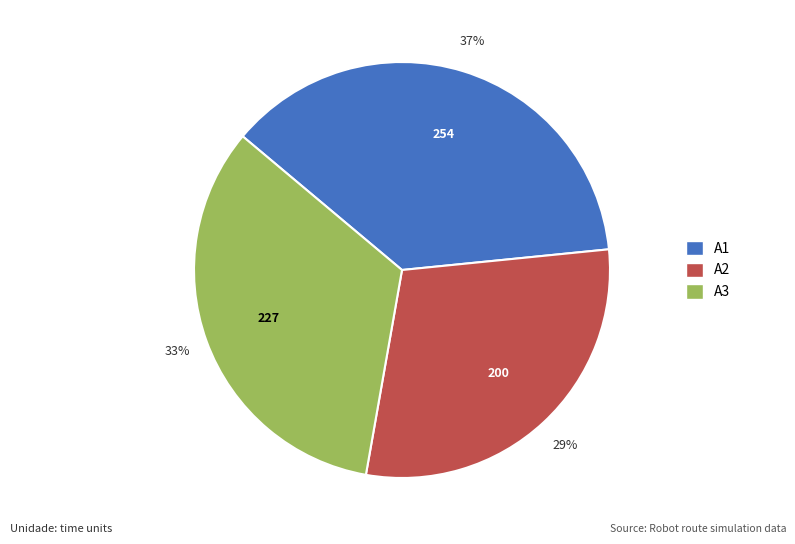

Do A3 and A2 together represent more than half of the pie?

Yes